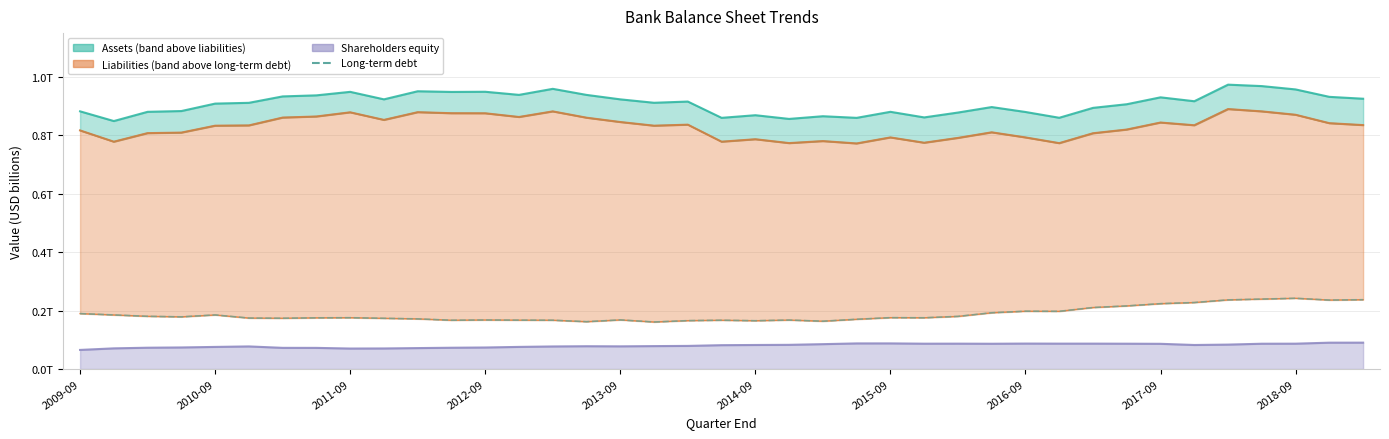

Rank the categories by value from lowest to highest.

17, 15, 22, 20, 18, 11, 14, 19, 13, 21, 12, 16, 23, 10, 2018-09, 2015-09, 2014-09, 2016-09, 25, 2017-09, 24, 2012-09, 26, 2011-09, 2010-09, 2013-09, 2009-09, 27, 29, 28, 30, 31, 32, 33, 37, 34, 38, 35, 36